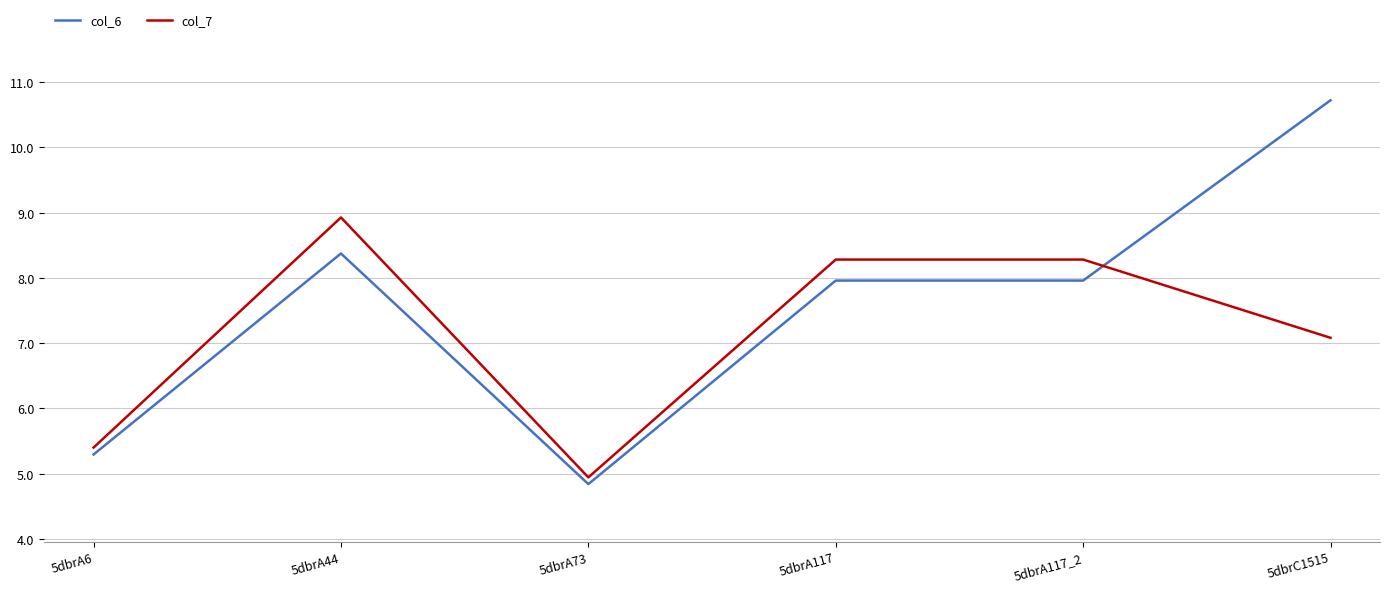

Between 5dbrA6 and 5dbrA117_2, which series saw the biggest shift?

col_7